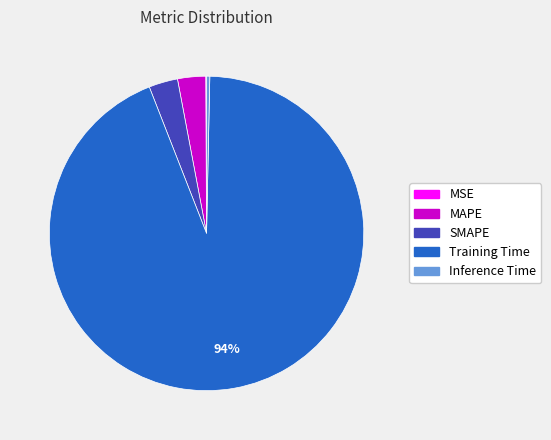

Is there a majority slice in this chart?

Yes